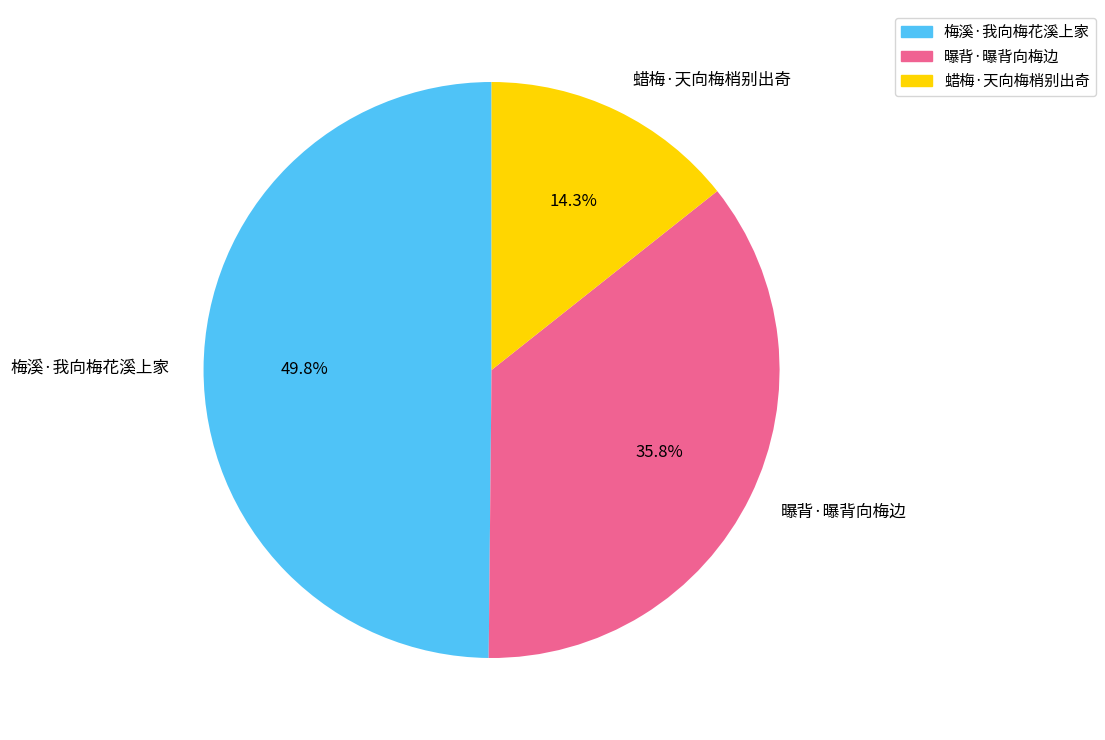

Does 曝背·曝背向梅边 represent more than half of the total?

No